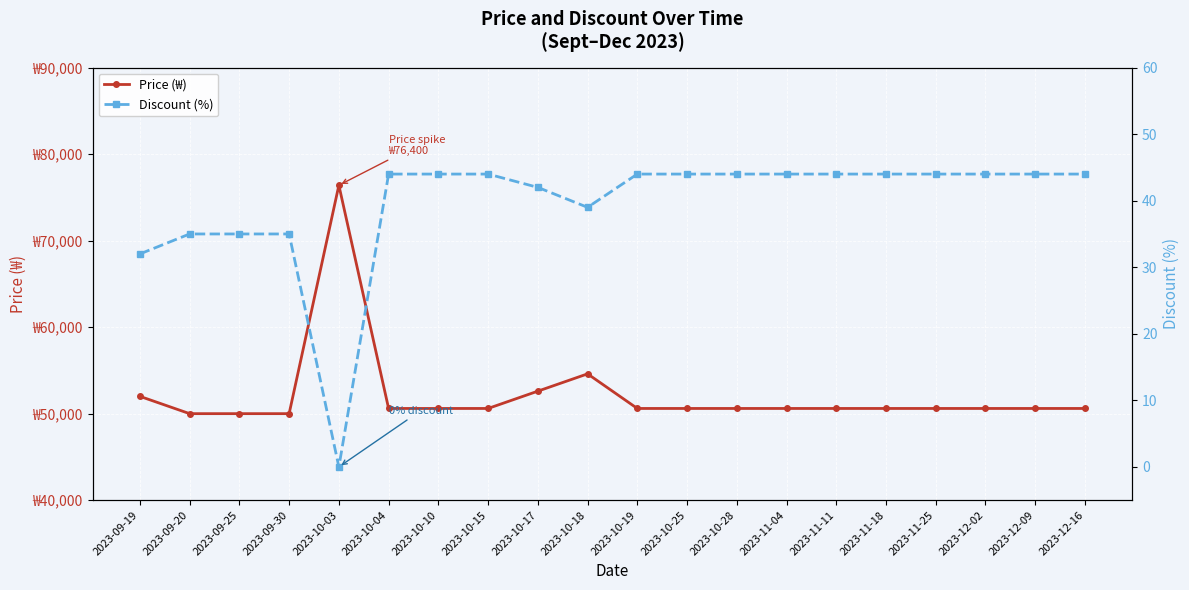

Reading left to right, what are all the values shown in this chart?

Price (₩): 2023-09-19=52000	2023-09-20=50000	2023-09-25=50000	2023-09-30=50000	2023-10-03=76400	2023-10-04=50600	2023-10-10=50600	2023-10-15=50600	2023-10-17=52600	2023-10-18=54600	2023-10-19=50600	2023-10-25=50600	2023-10-28=50600	2023-11-04=50600	2023-11-11=50600	2023-11-18=50600	2023-11-25=50600	2023-12-02=50600	2023-12-09=50600	2023-12-16=50600
Discount (%): 2023-09-19=32	2023-09-20=35	2023-09-25=35	2023-09-30=35	2023-10-03=0	2023-10-04=44	2023-10-10=44	2023-10-15=44	2023-10-17=42	2023-10-18=39	2023-10-19=44	2023-10-25=44	2023-10-28=44	2023-11-04=44	2023-11-11=44	2023-11-18=44	2023-11-25=44	2023-12-02=44	2023-12-09=44	2023-12-16=44